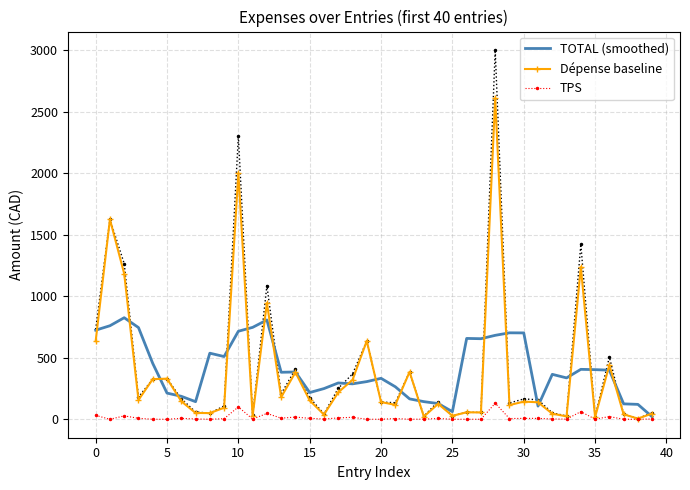

What is the difference between the maximum and second lowest values in the TPS series?

130.5